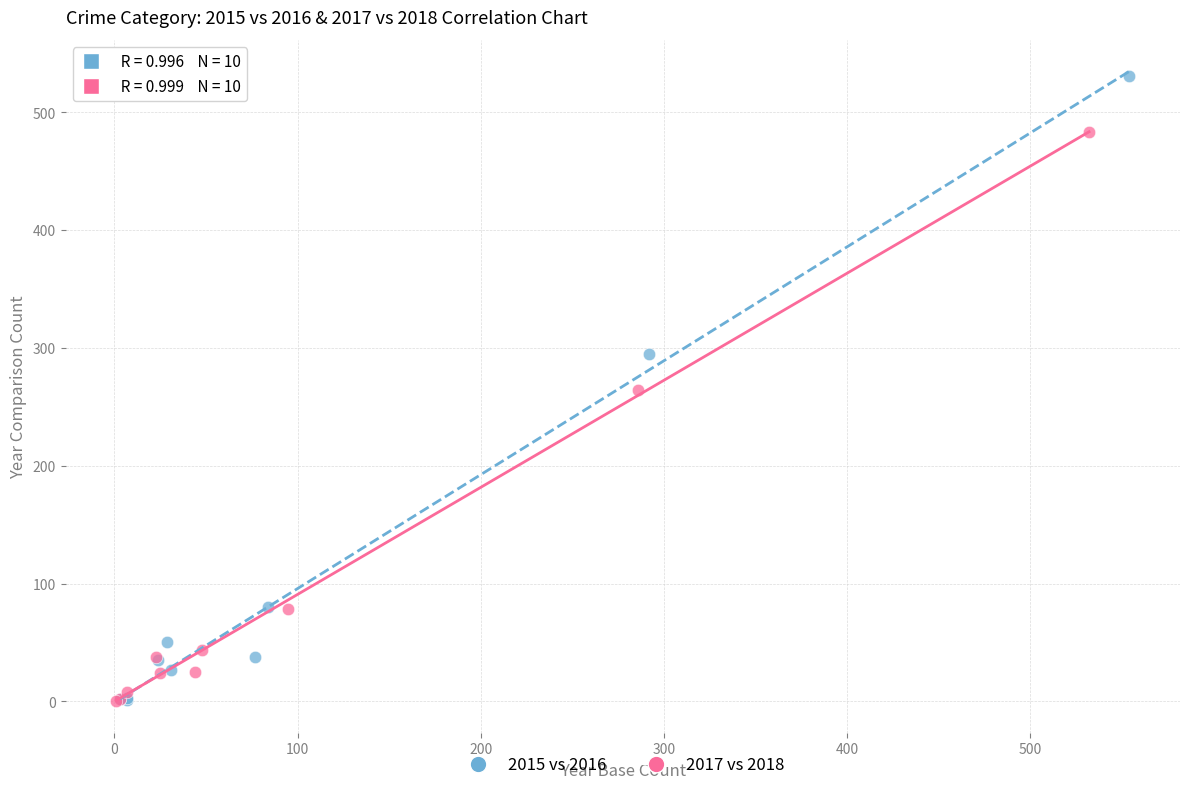

Which series has the largest Y range (max minus min)?

2015 vs 2016